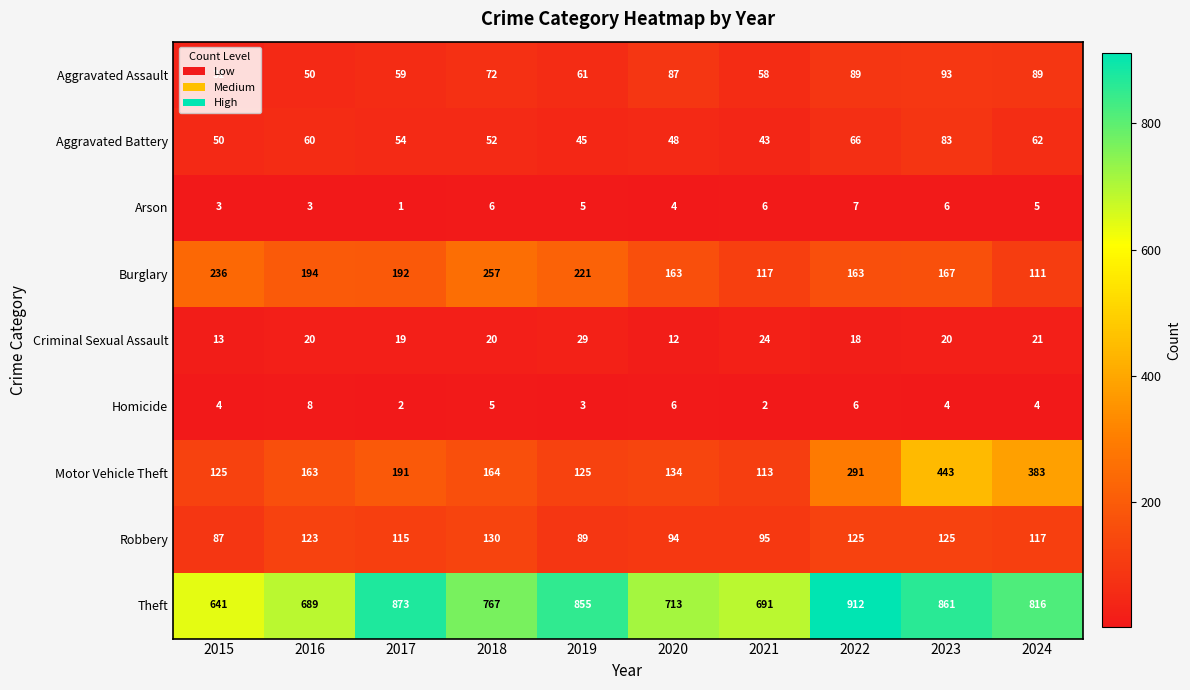

The Homicide series shows 2 at 2017. True or false?

True